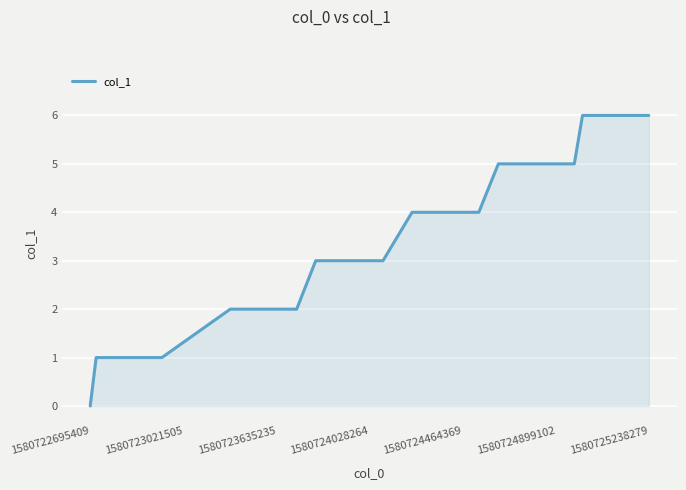

How many lines are shown in the chart?

1